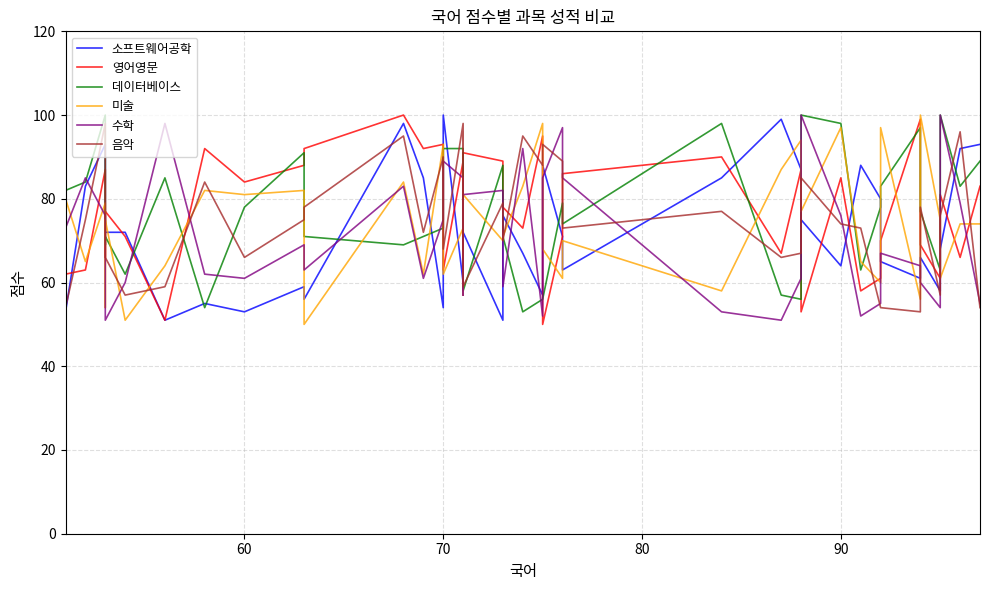

Count the number of data series in this chart.

6